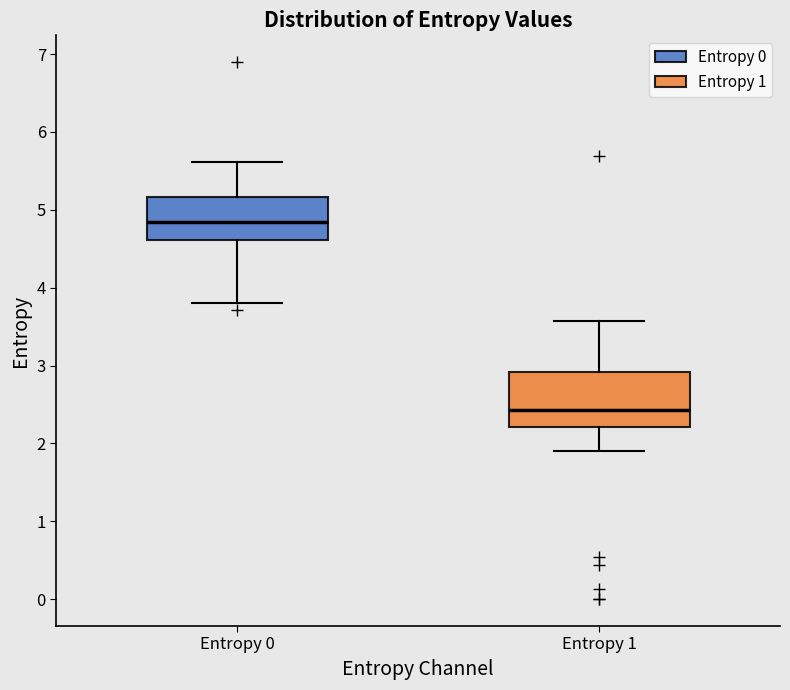

Which box is the tallest, from its lower edge to its upper edge?

Entropy 1